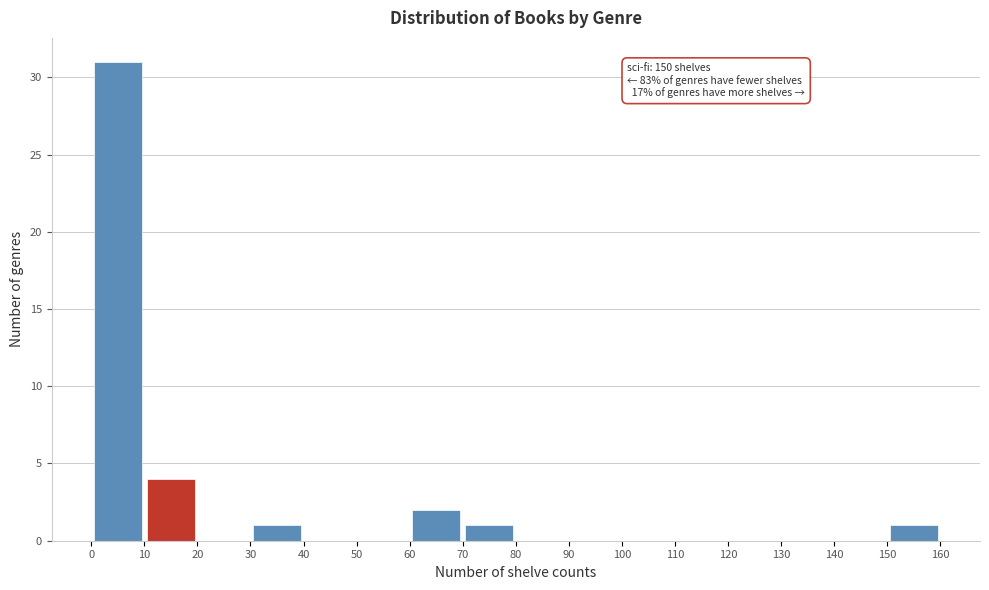

Which range on the x-axis has the tallest bar?

0 to 10